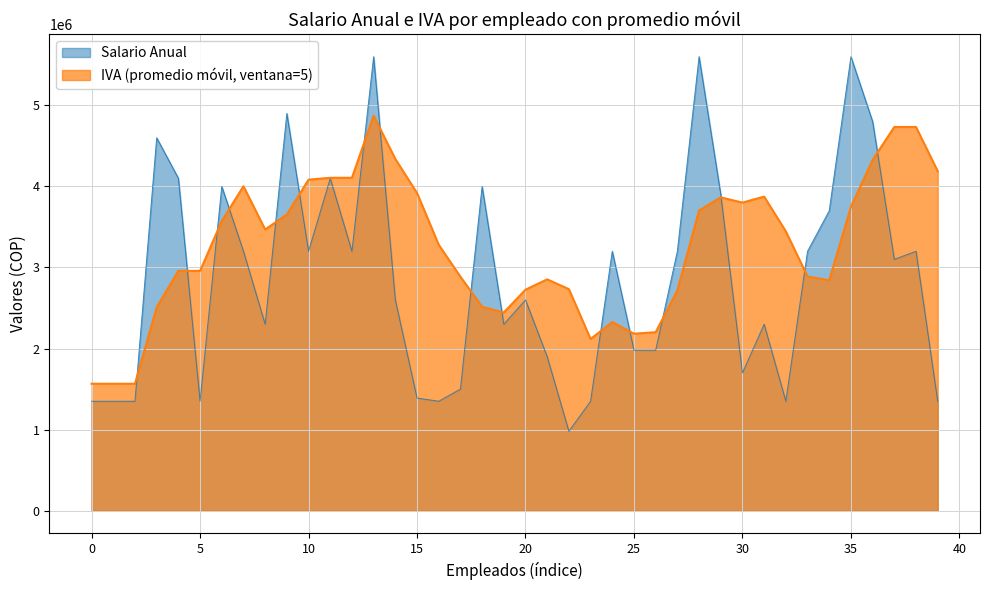

The chart shows a value of 2289265 at 35. True or false?

False